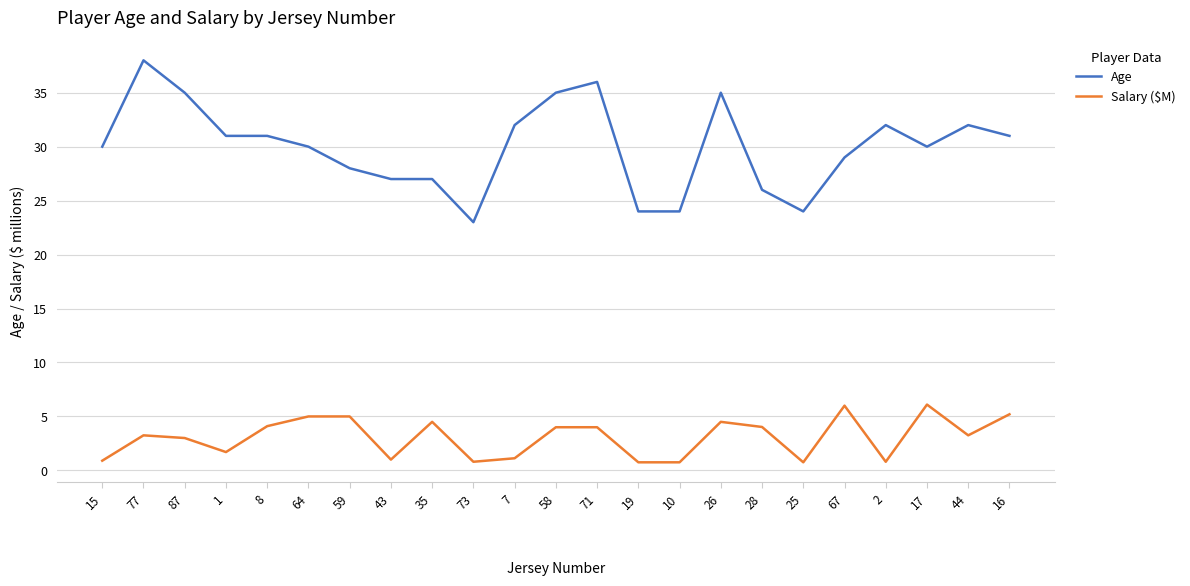

What is the minimum value shown in the chart?

0.8